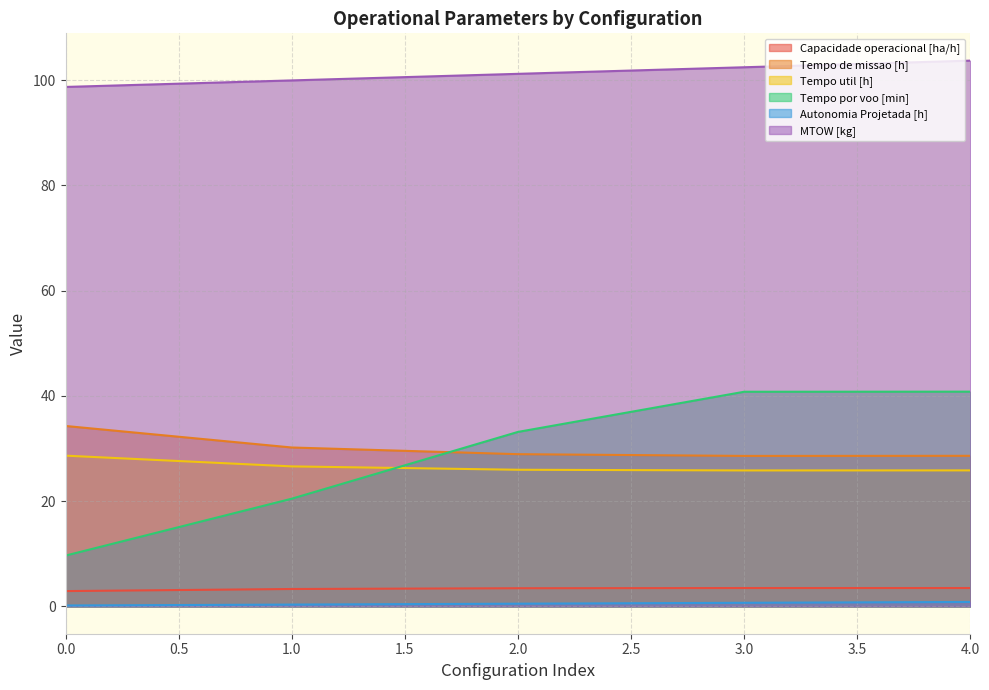

How many values in the MTOW [kg] series are below 101?

2